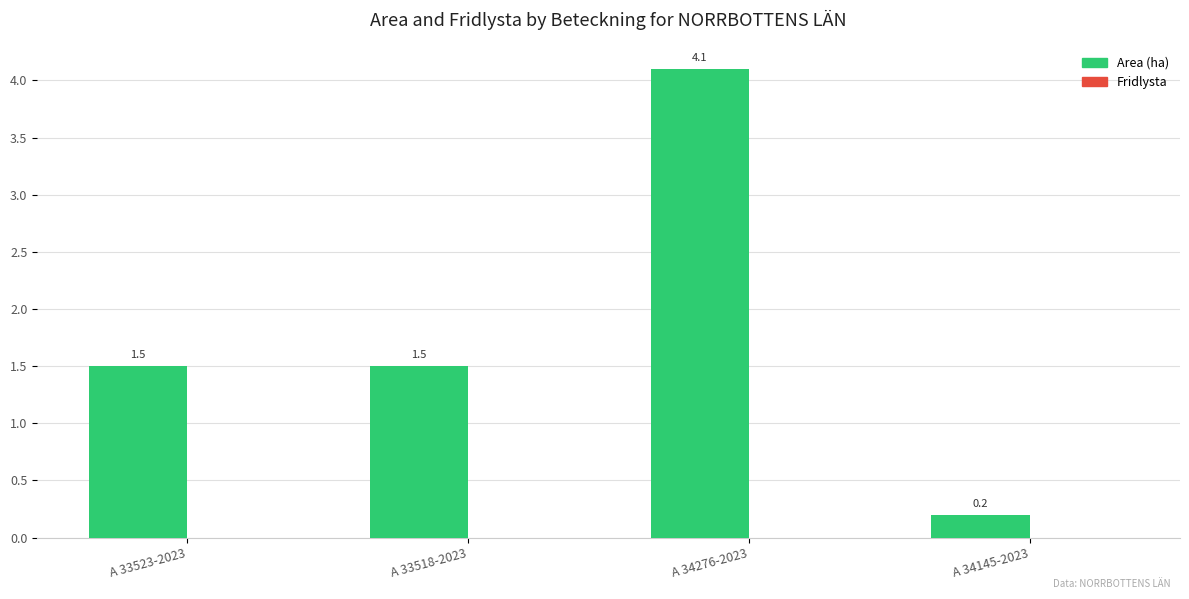

What is the change in value from A 33518-2023 to A 34145-2023?

-1.3